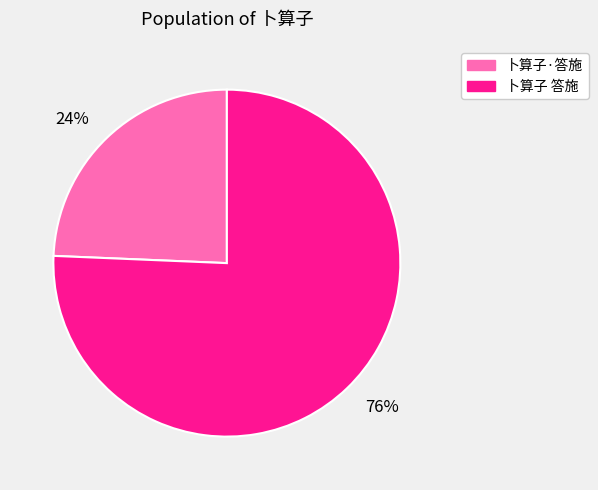

Is the sum of 76% and 24% greater than half?

Yes